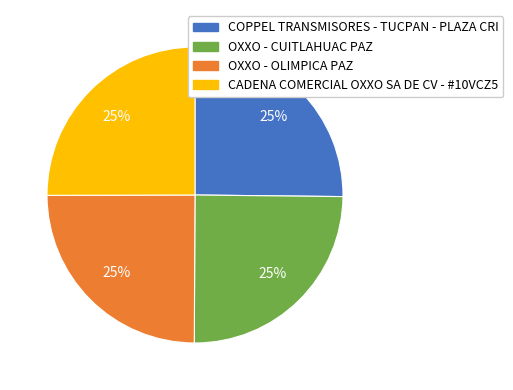

What percentage is the OXXO - OLIMPICA PAZ slice, to the nearest percent?

25%